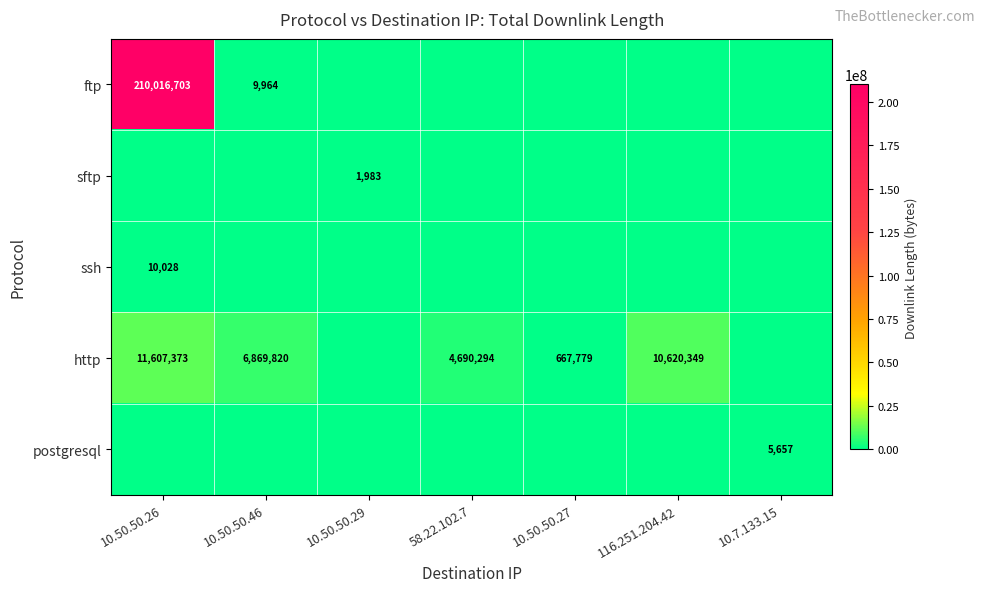

The value of http at 10.50.50.26 is 11607373. True or false?

True